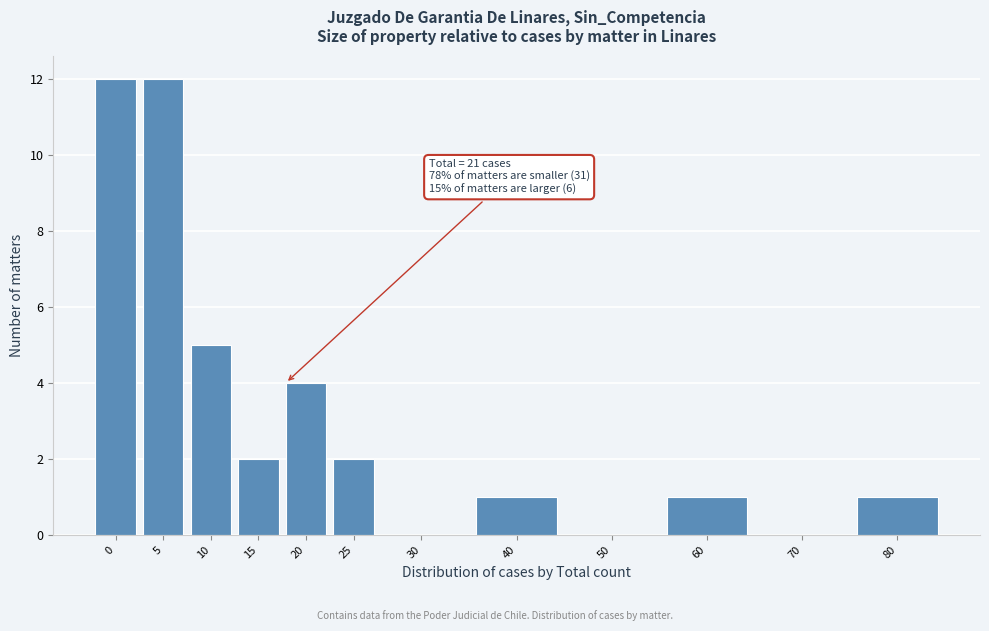

Reading left to right, transcribe all the data shown in this chart.

0=12	5=12	10=5	15=2	20=4	25=2	30=0	40=1	50=0	60=1	70=0	80=1